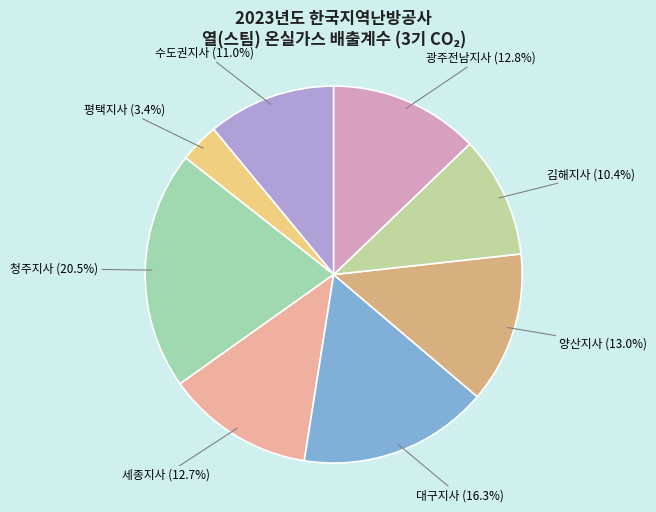

Which category has the smallest portion of the pie?

평택지사